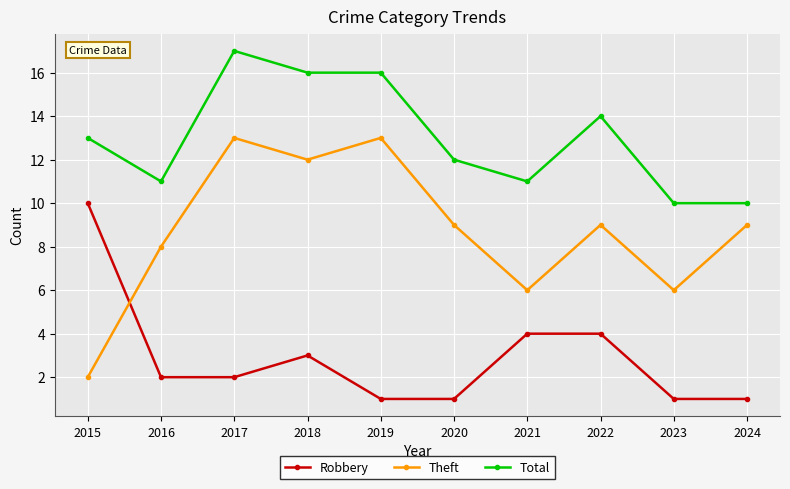

What is the difference between the second highest and minimum values in the Total series?

6